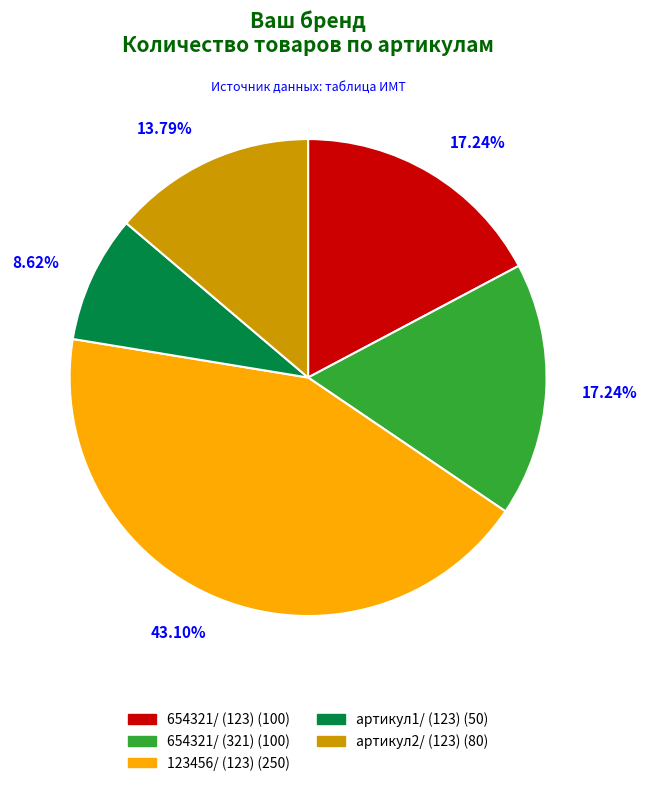

What percentage do 123456/ (123) and 654321/ (123) together represent?

60.3%